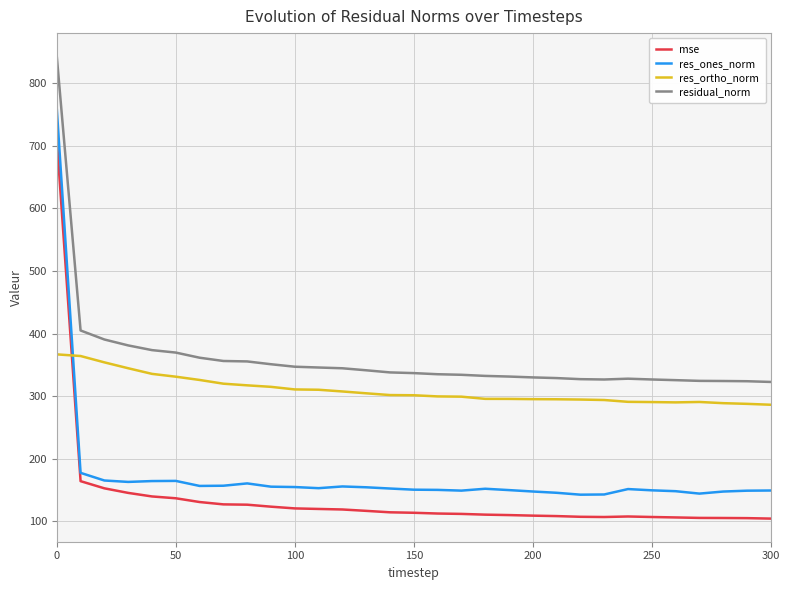

What is the smallest value displayed?

104.1